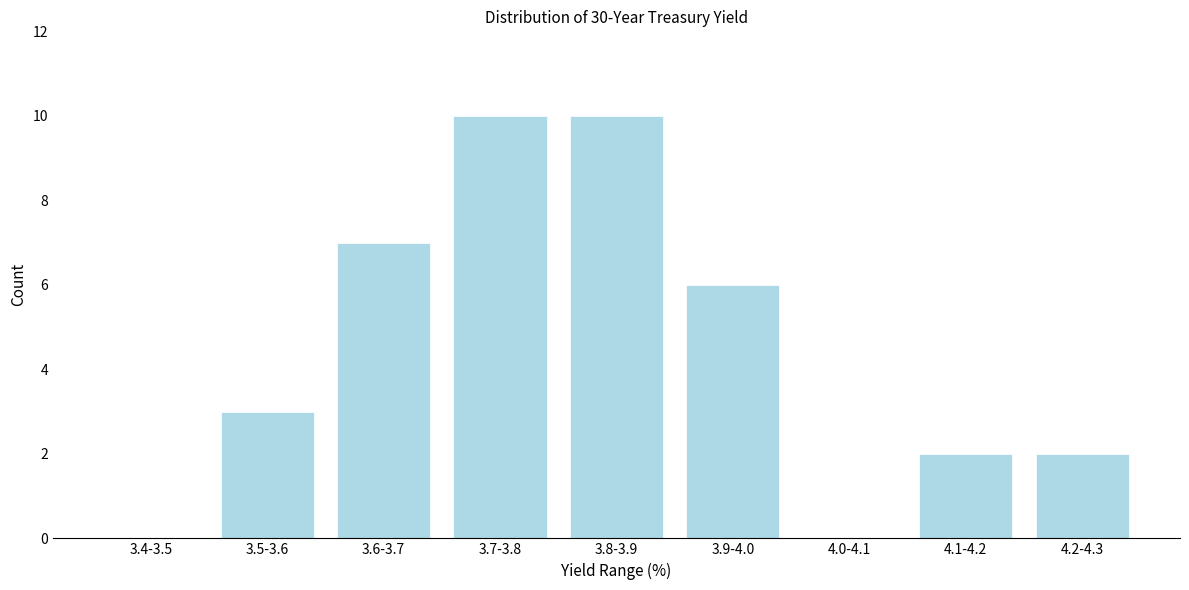

Reading left to right, what are all the values shown in this chart?

3.4-3.5=0	3.5-3.6=3	3.6-3.7=7	3.7-3.8=10	3.8-3.9=10	3.9-4.0=6	4.0-4.1=0	4.1-4.2=2	4.2-4.3=2